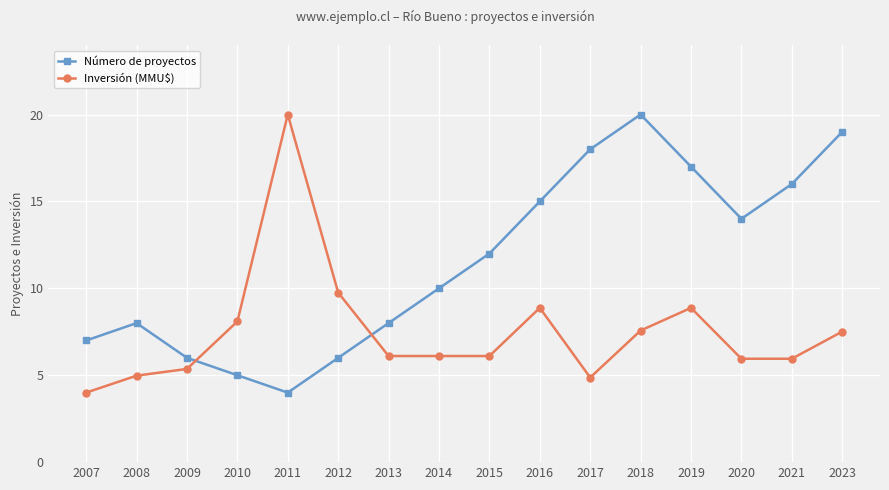

At how many categories does at least one series exceed 4?

16